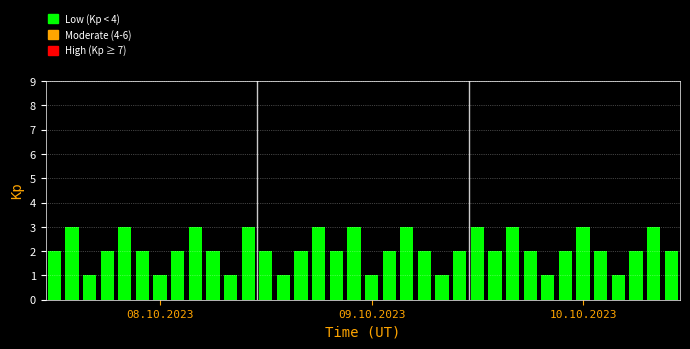

Does the chart contain stacked bars?

No